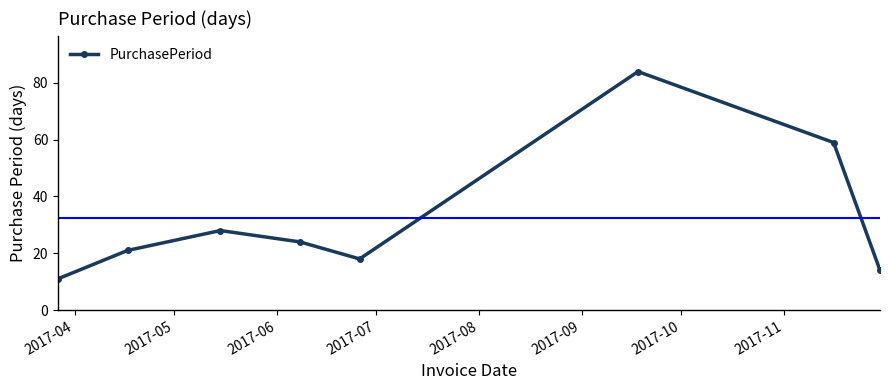

What is the difference between the second highest and minimum values?

48